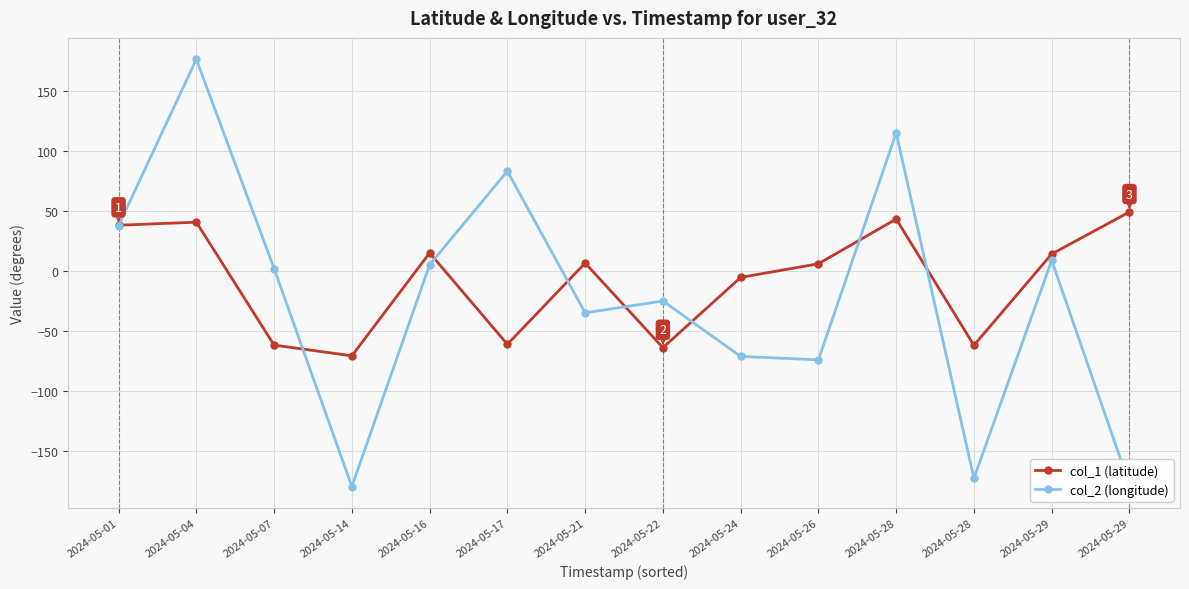

How many lines are shown in the chart?

2